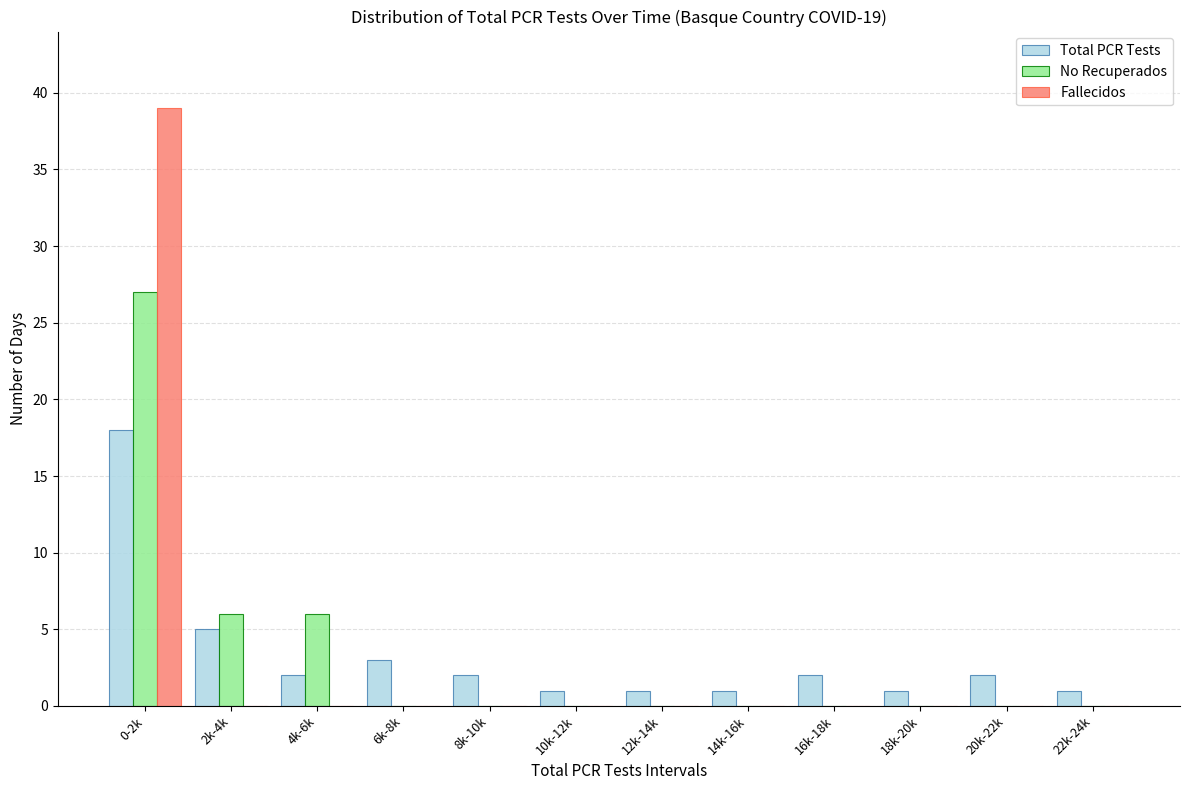

What is the sum of all No Recuperados values?

39